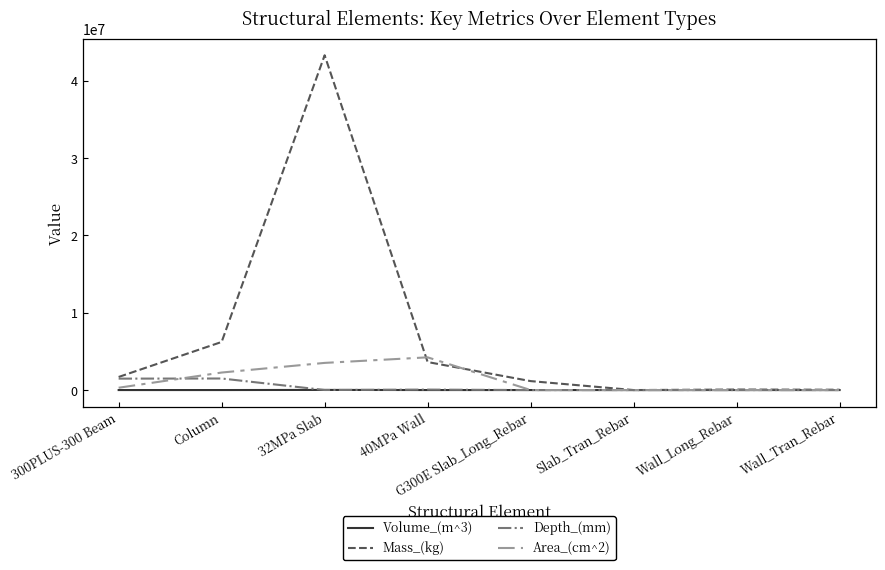

Is the value of Mass_(kg) at 40MPa Wall greater than the value of Depth_(mm) at 32MPa Slab?

Yes